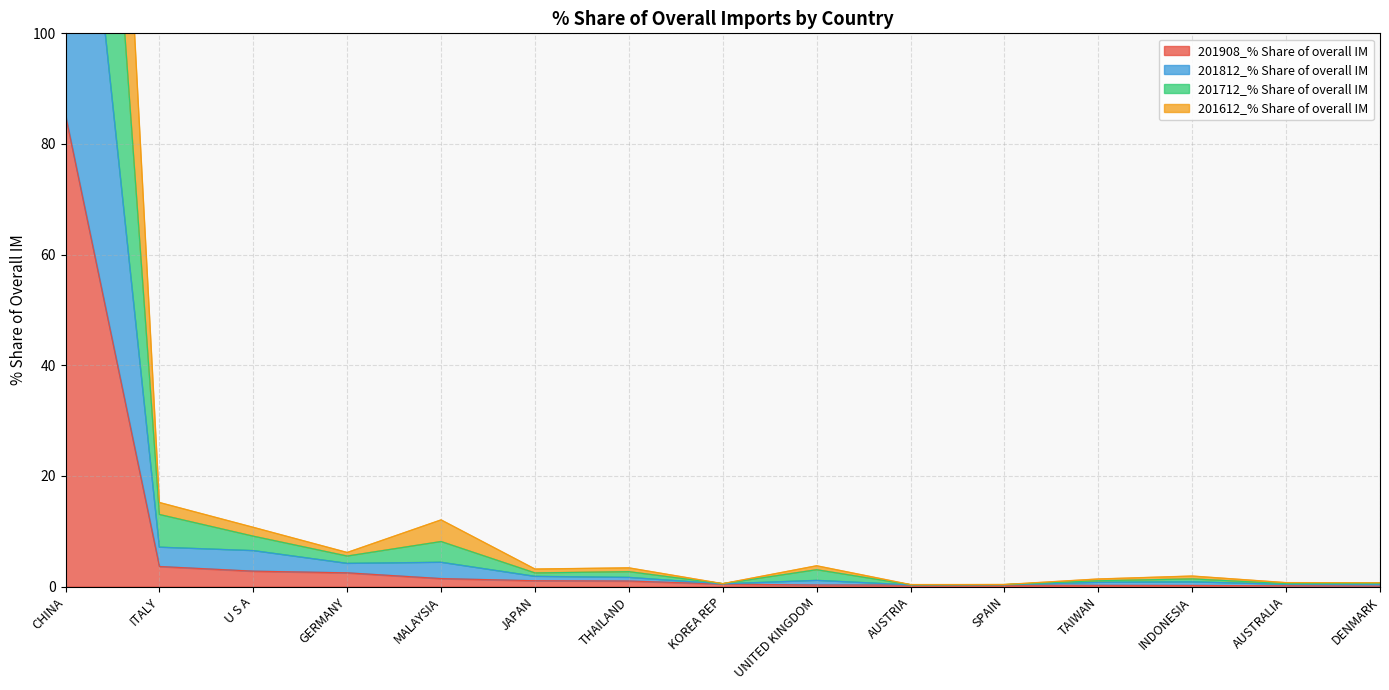

True or false: 201908_% Share of overall IM has more than 1 points higher than both neighbors.

False